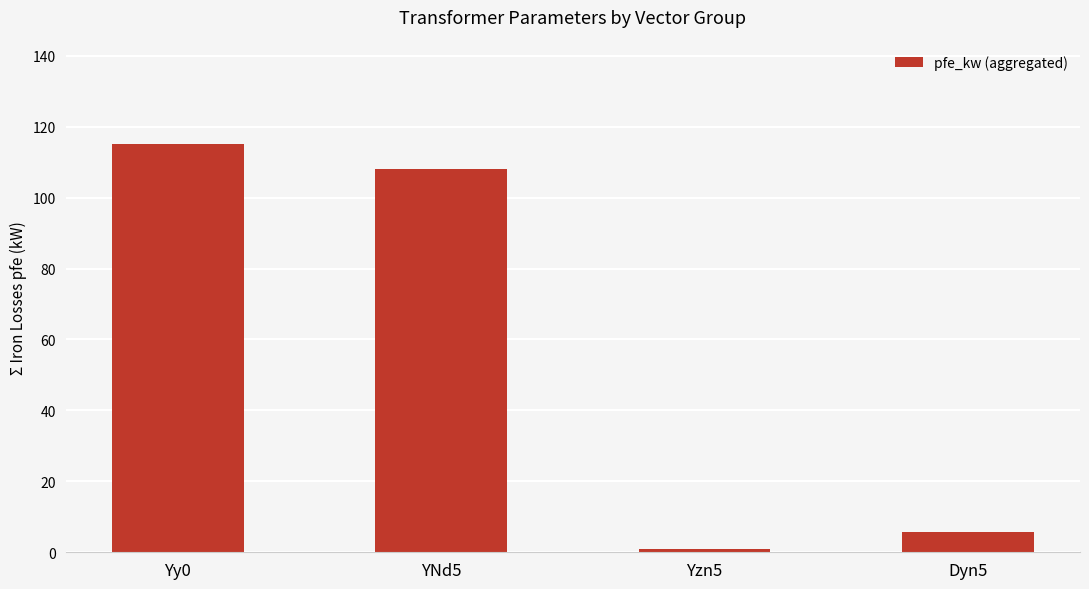

Where does the data first go above 108?

Yy0